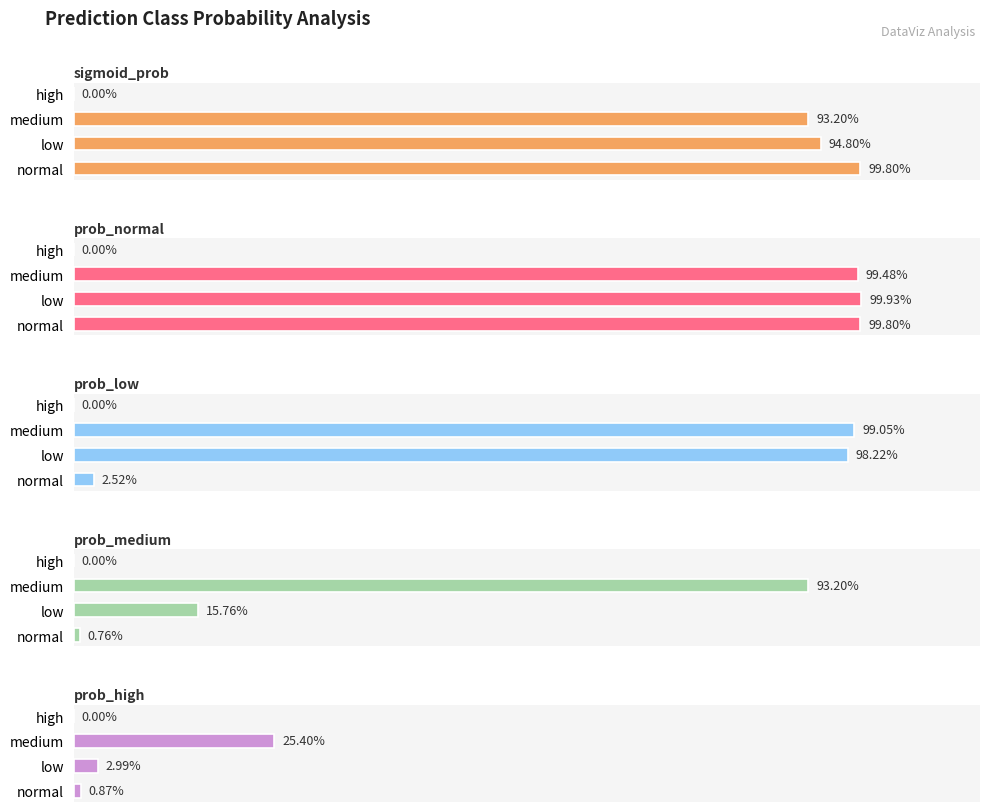

What is the greatest value displayed?

1.0